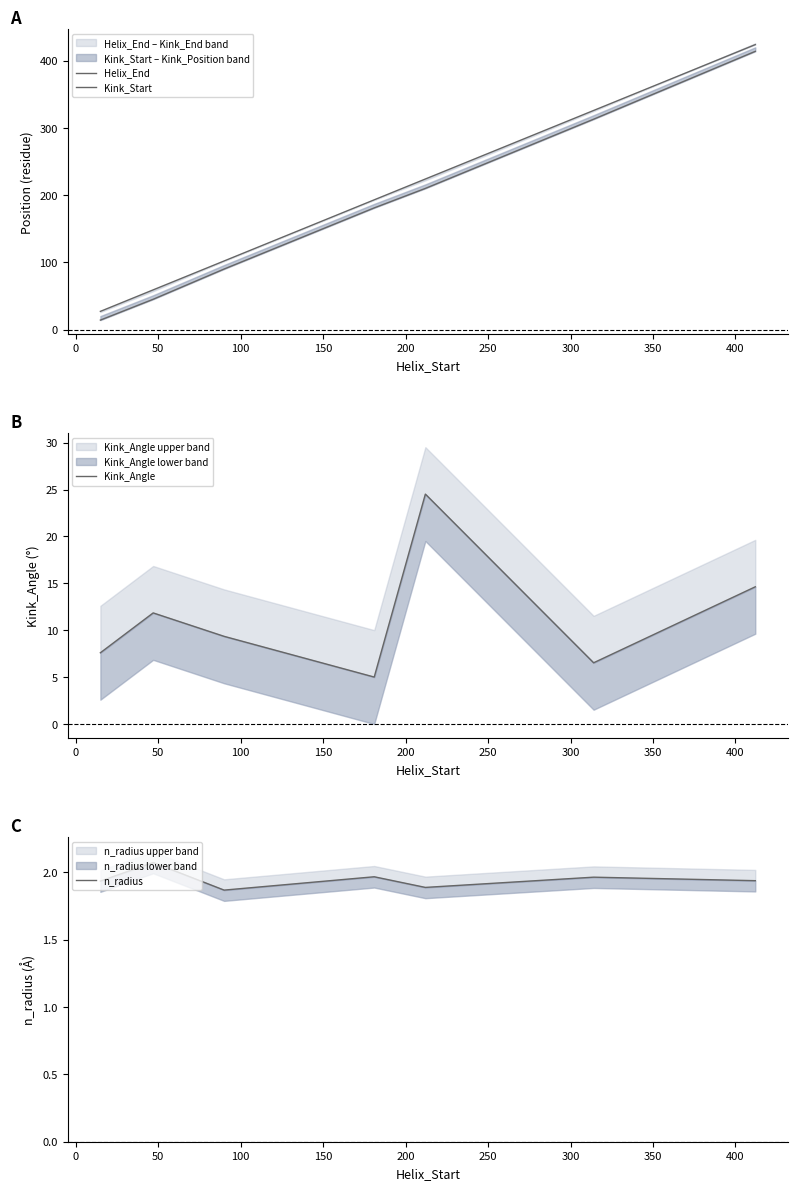

How many interior local peaks does the n_radius series have?

3